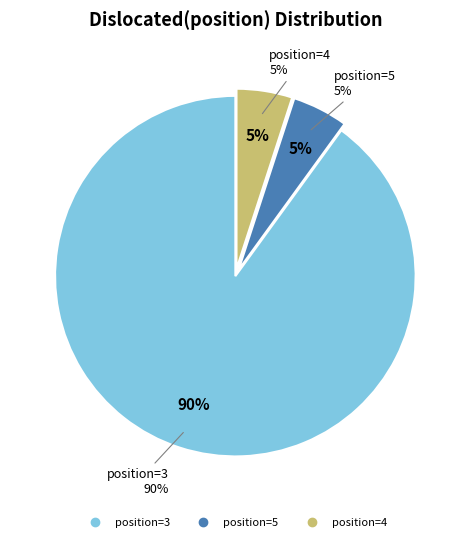

How many slices are in this pie chart?

3